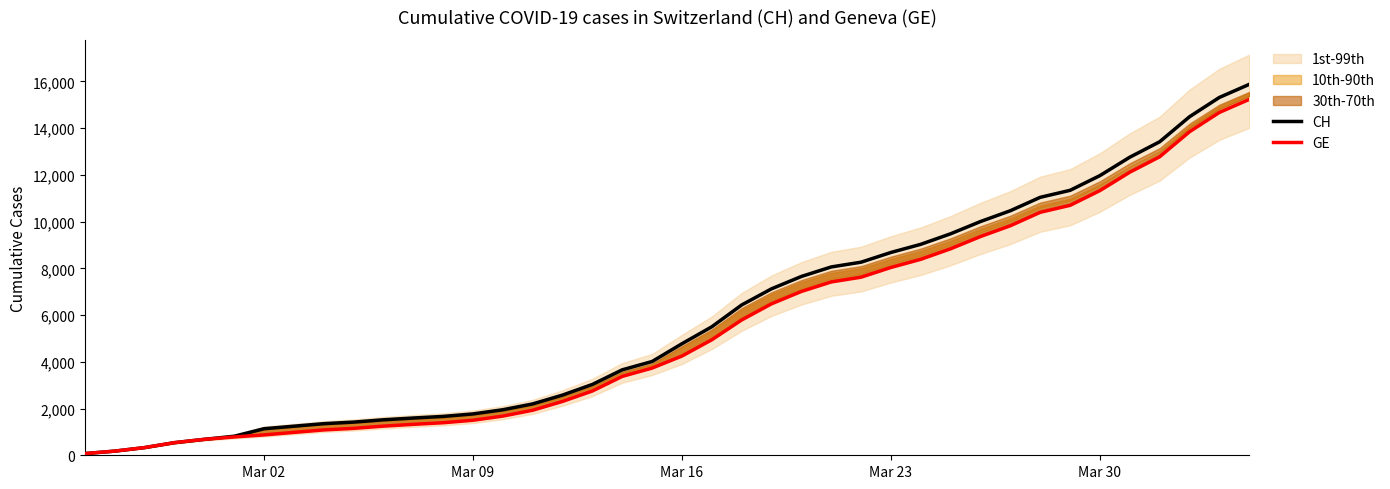

What is the maximum value for CH?

15875